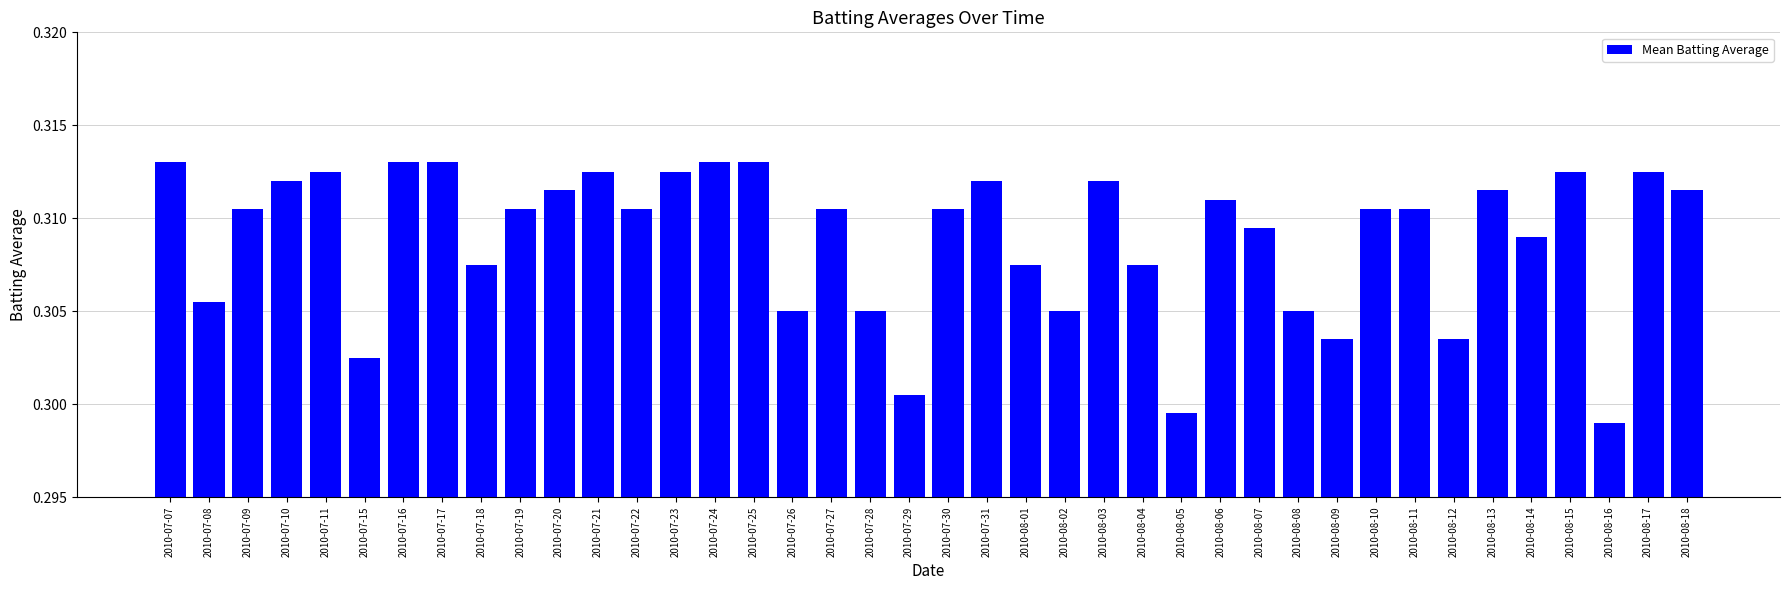

How many values are between 0 and 1?

40